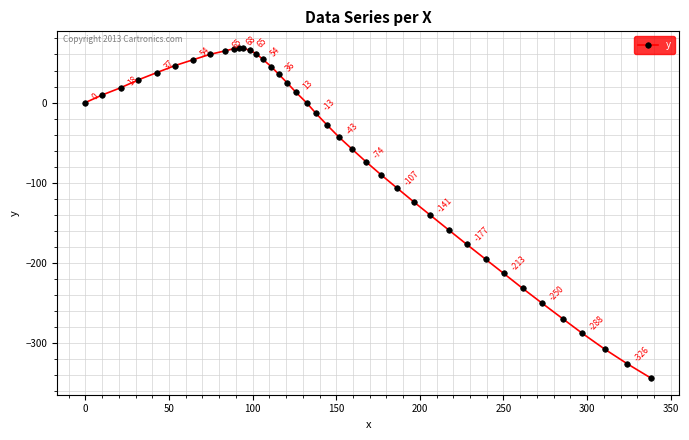

What is the minimum value shown in the chart?

-344.3